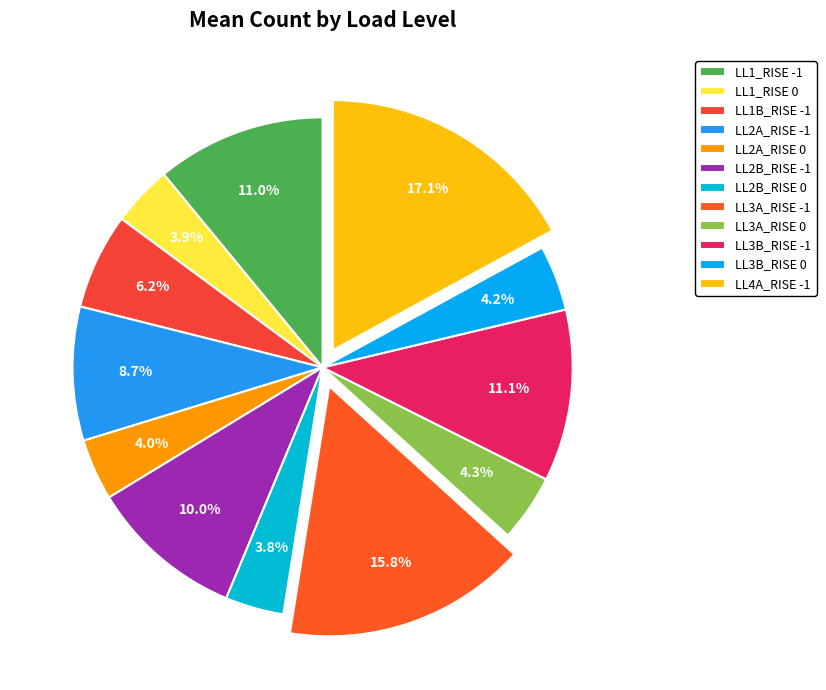

Is there any slice that represents more than half of the pie?

No